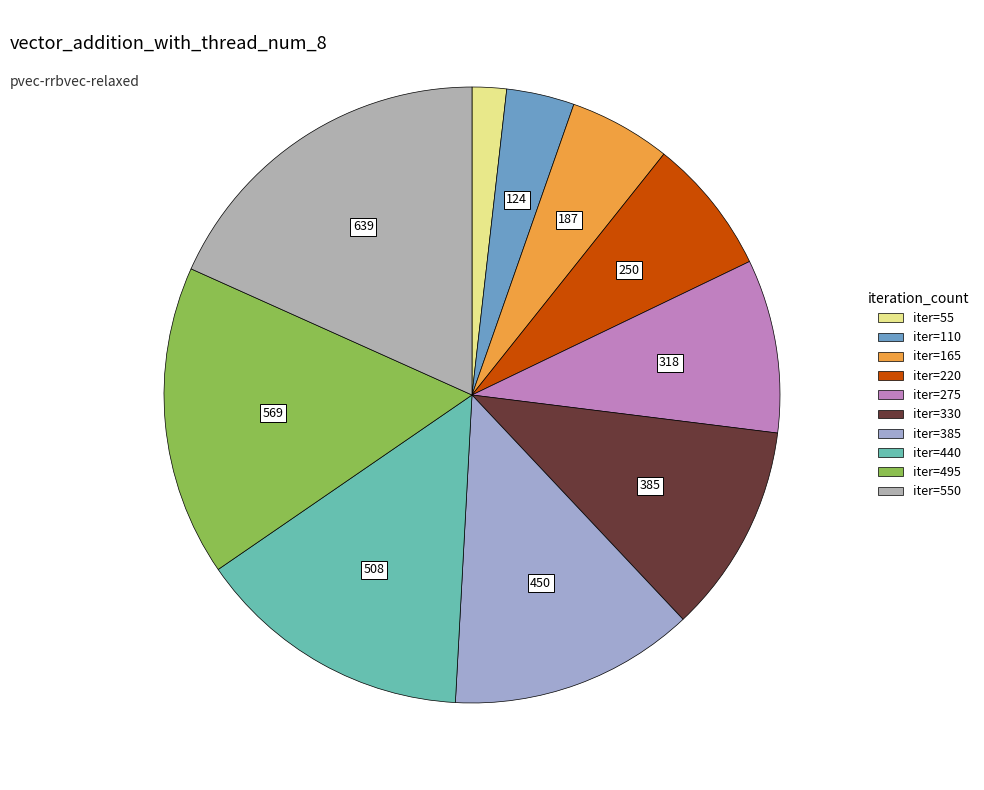

Rank the categories by value from highest to lowest.

550, 495, 440, 385, 330, 275, 220, 165, 110, 55